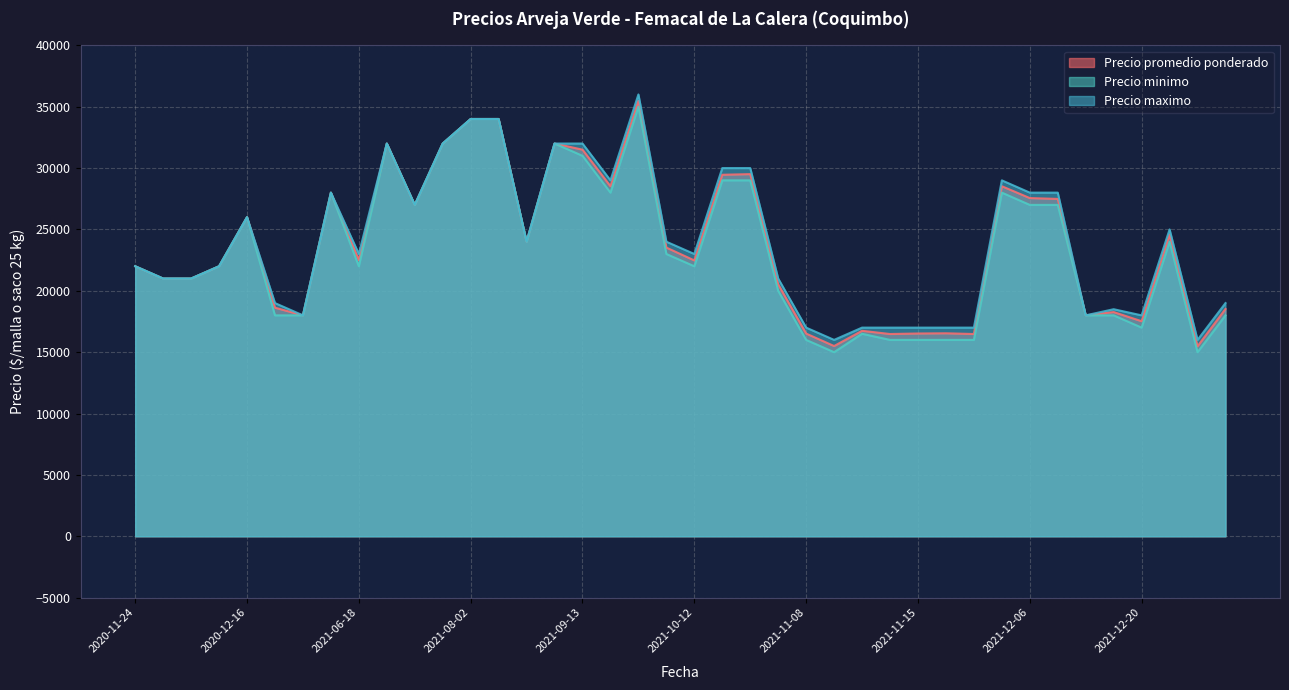

What is the lowest value of the Precio maximo series?

16000